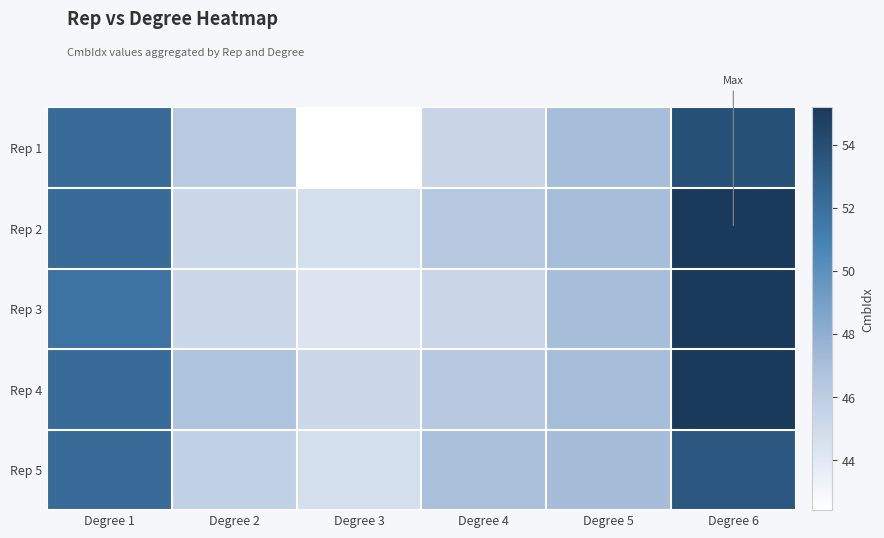

Reading left to right, list all the values displayed in this chart.

Rep 1: Degree 1=52.2	Degree 2=46.2	Degree 3=42.4	Degree 4=45.4	Degree 5=47.0	Degree 6=53.9
Rep 2: Degree 1=52.2	Degree 2=45.2	Degree 3=44.7	Degree 4=46.3	Degree 5=47.0	Degree 6=55.2
Rep 3: Degree 1=51.8	Degree 2=45.2	Degree 3=44.3	Degree 4=45.3	Degree 5=47.0	Degree 6=55.2
Rep 4: Degree 1=52.2	Degree 2=46.7	Degree 3=45.2	Degree 4=46.3	Degree 5=47.0	Degree 6=55.2
Rep 5: Degree 1=52.2	Degree 2=45.7	Degree 3=44.8	Degree 4=46.9	Degree 5=47.1	Degree 6=53.4